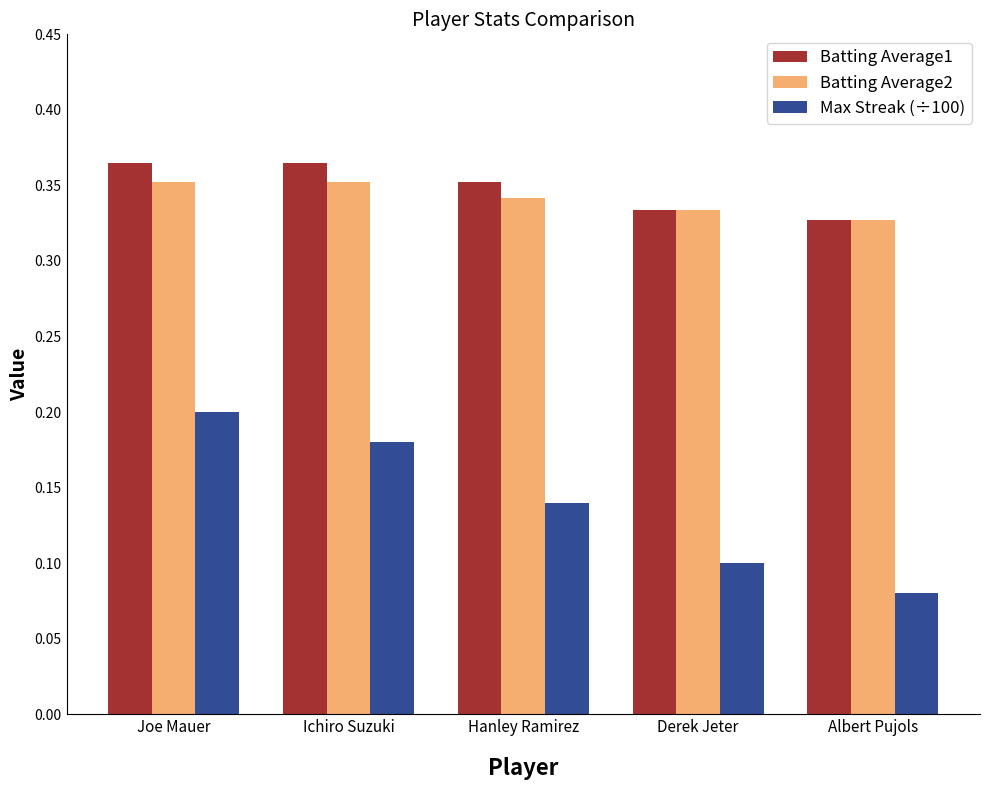

Is it true that Max Streak (÷100) equals 0.2 at Ichiro Suzuki?

True